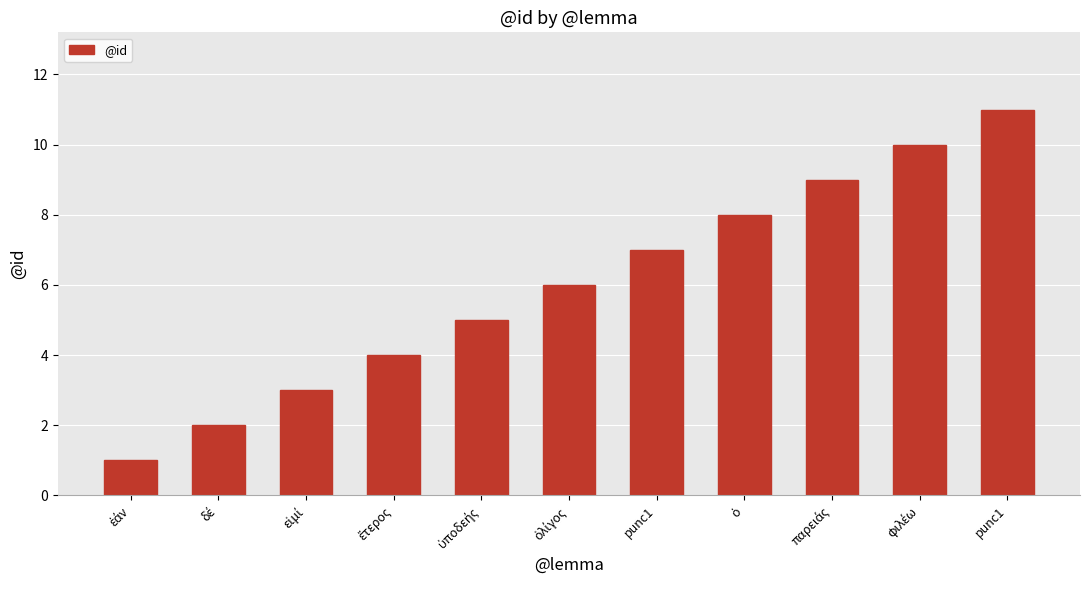

How many data points are less than 6?

5